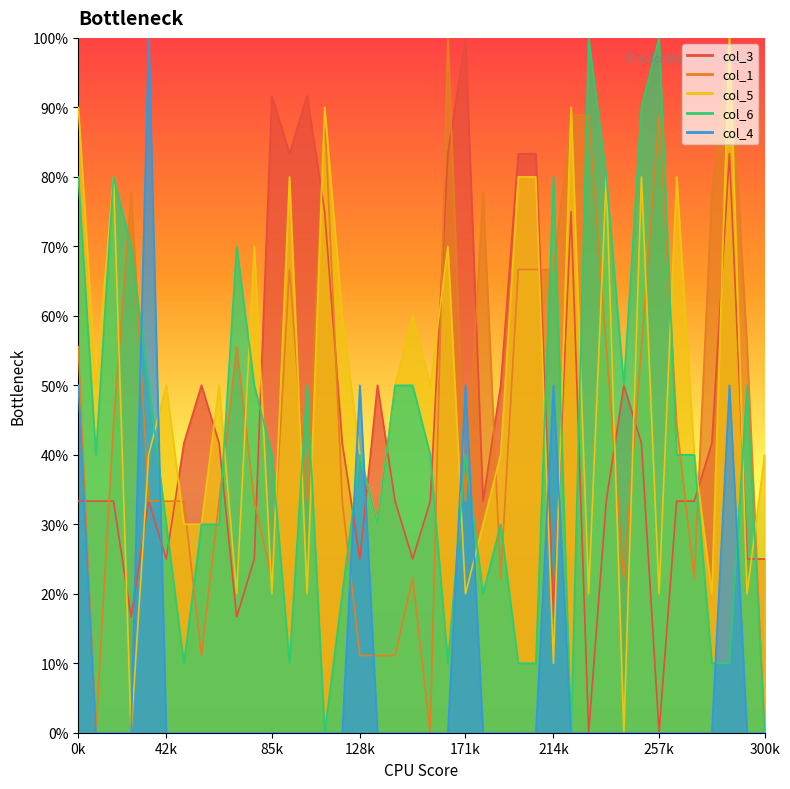

Reading left to right, transcribe all the data shown in this chart.

col_3: 33.3	33.3	33.3	16.7	33.3	25.0	41.7	50.0	41.7	16.7	25.0	91.7	83.3	91.7	75.0	41.7	25.0	50.0	33.3	25.0	33.3	83.3	100.0	33.3	50.0	83.3	83.3	16.7	75.0	0.0	33.3	50.0	41.7	0.0	33.3	33.3	41.7	83.3	25.0	25.0
col_1: 55.6	0.0	44.4	77.8	33.3	33.3	33.3	11.1	33.3	55.6	33.3	22.2	66.7	33.3	88.9	33.3	11.1	11.1	11.1	22.2	0.0	100.0	33.3	77.8	22.2	66.7	66.7	66.7	88.9	88.9	55.6	22.2	55.6	88.9	44.4	22.2	77.8	100.0	55.6	0.0
col_5: 90.0	50.0	80.0	0.0	40.0	50.0	30.0	30.0	50.0	20.0	70.0	20.0	80.0	20.0	90.0	60.0	40.0	30.0	50.0	60.0	50.0	70.0	20.0	30.0	40.0	80.0	80.0	10.0	90.0	20.0	80.0	0.0	80.0	20.0	80.0	40.0	20.0	100.0	20.0	40.0
col_6: 80.0	40.0	80.0	70.0	50.0	30.0	10.0	30.0	30.0	70.0	50.0	40.0	10.0	50.0	0.0	20.0	40.0	30.0	50.0	50.0	40.0	10.0	40.0	20.0	30.0	10.0	10.0	80.0	0.0	100.0	80.0	50.0	90.0	100.0	40.0	40.0	10.0	10.0	50.0	0.0
col_4: 50.0	0.0	0.0	0.0	100.0	0.0	0.0	0.0	0.0	0.0	0.0	0.0	0.0	0.0	0.0	0.0	50.0	0.0	0.0	0.0	0.0	0.0	50.0	0.0	0.0	0.0	0.0	50.0	0.0	0.0	0.0	0.0	0.0	0.0	0.0	0.0	0.0	50.0	0.0	0.0